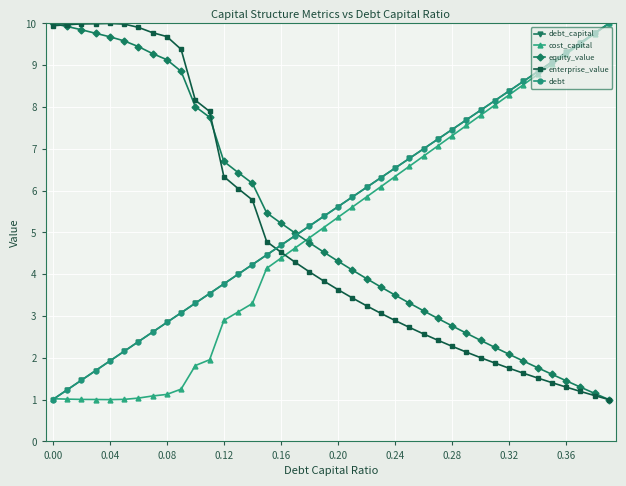

Is this an area chart (filled region under the line)?

No